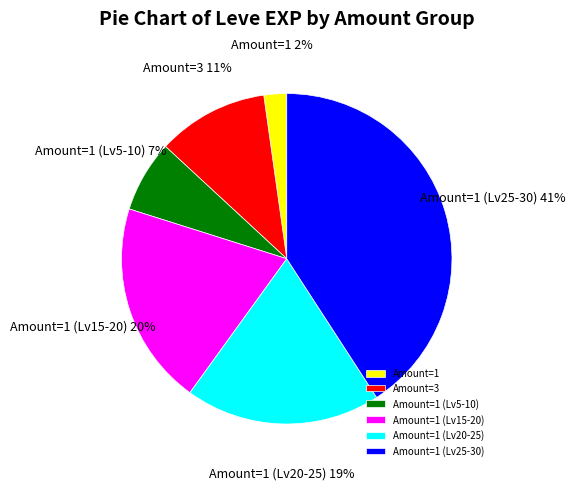

Combined, do Amount=1 (Lv20-25) and Amount=1 account for over 50%?

No